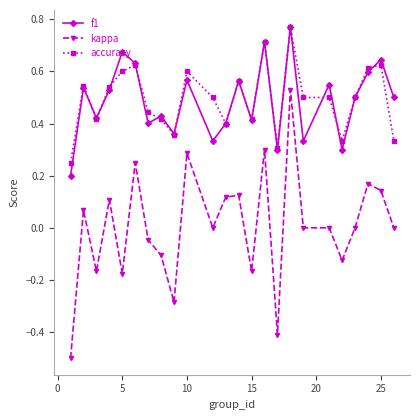

What is the minimum value shown in the chart?

-0.5